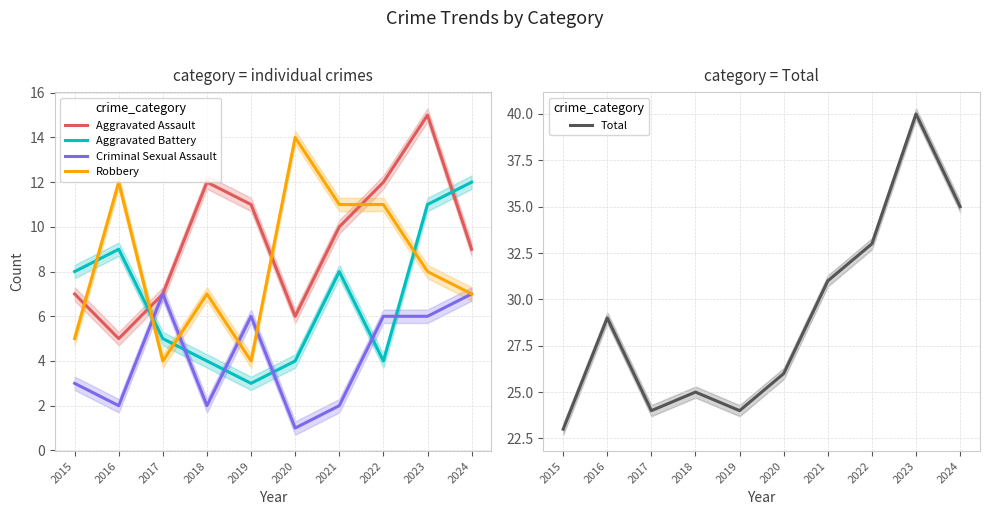

The value of Robbery at 2019 is 4. True or false?

True